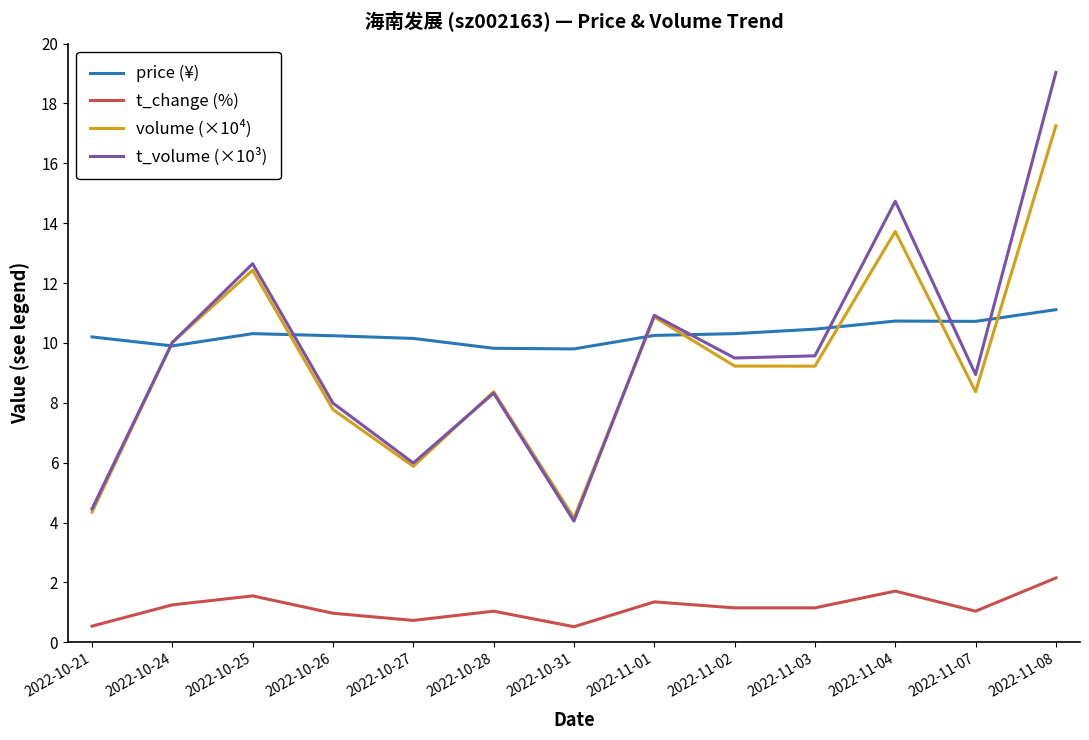

What is the sum of the volume (×10⁴) values at 2022-10-26 and 2022-10-21?

12.1